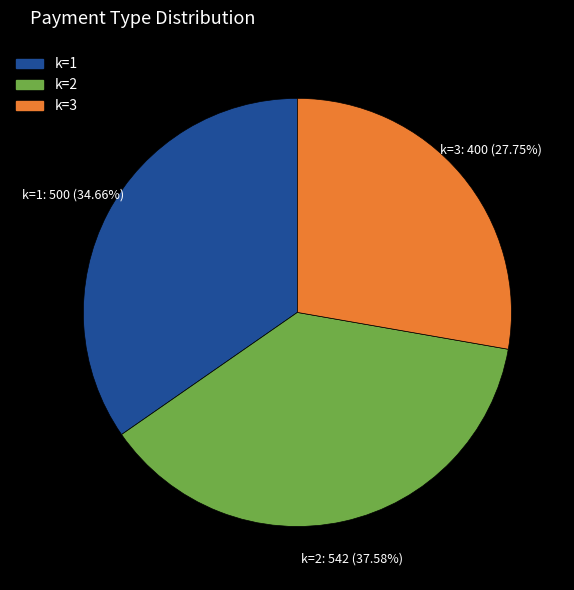

What percentage is NOT represented by k=3?

72.2%